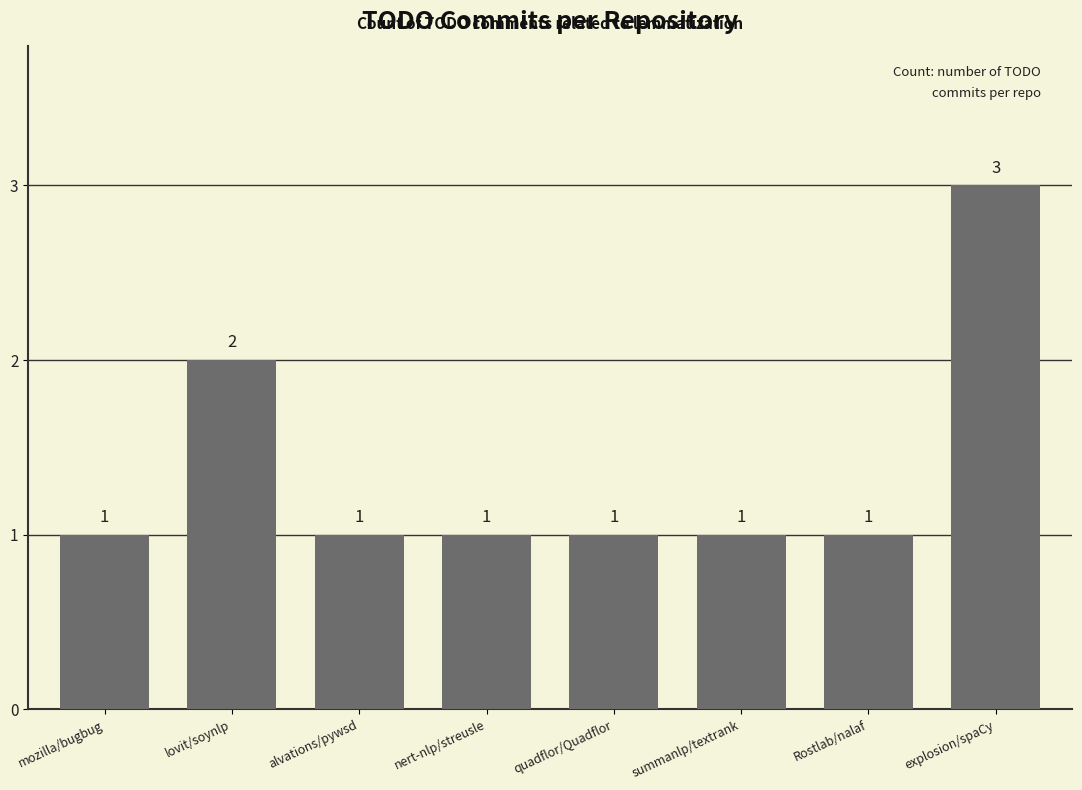

True or false: the data shows 1 at quadflor/Quadflor.

True